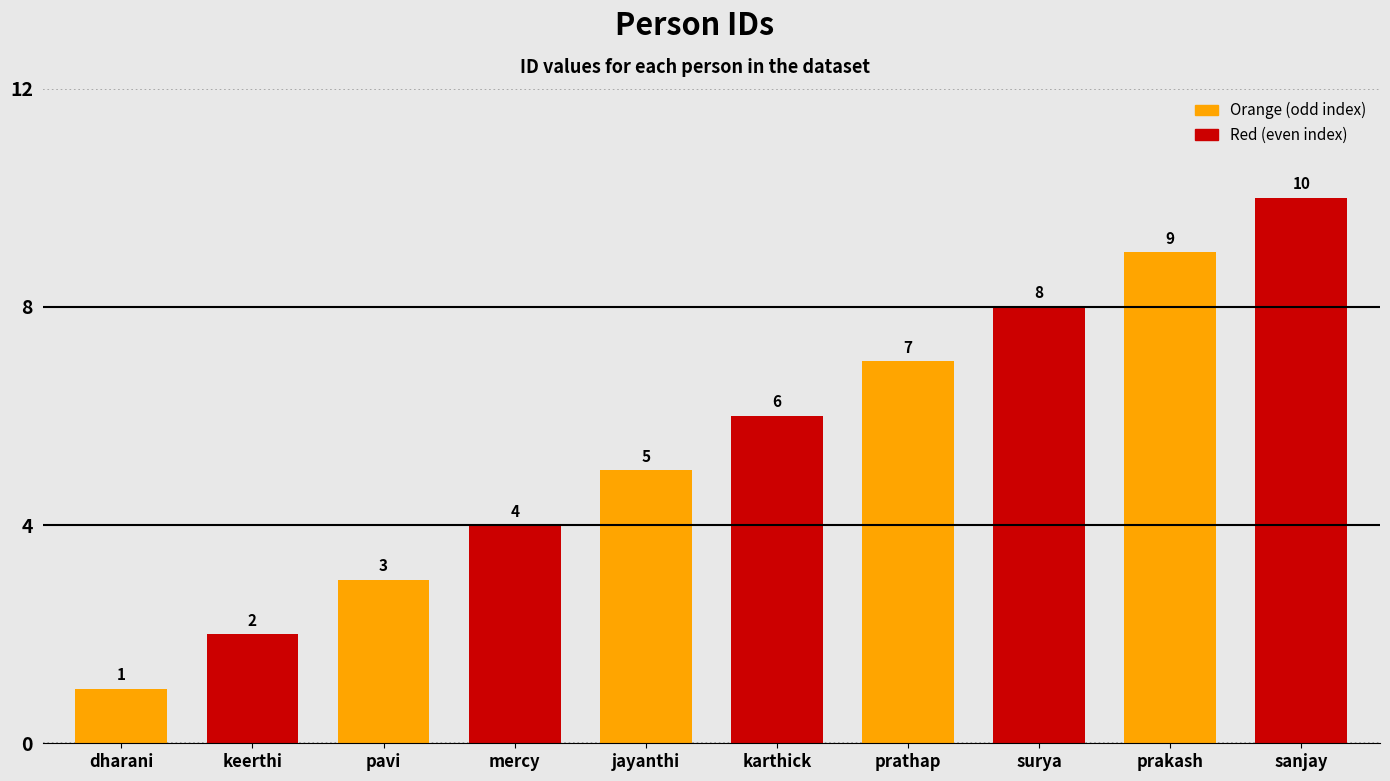

The value at prakash is 9. True or false?

True